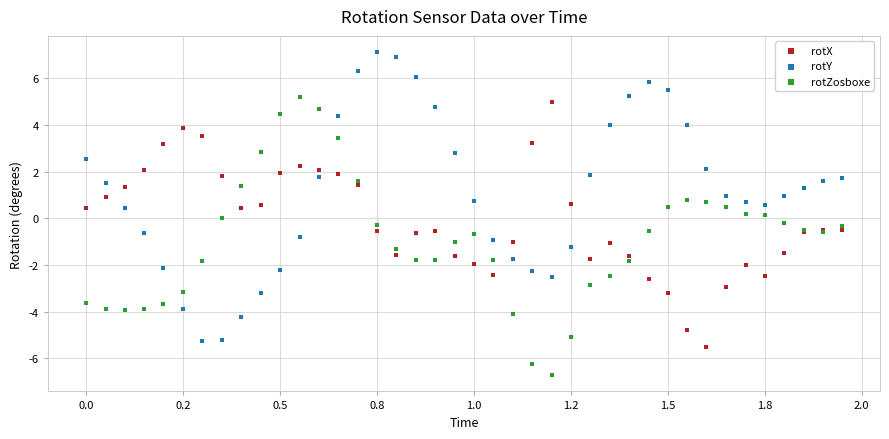

Which series reaches the minimum Y coordinate?

rotZosboxe